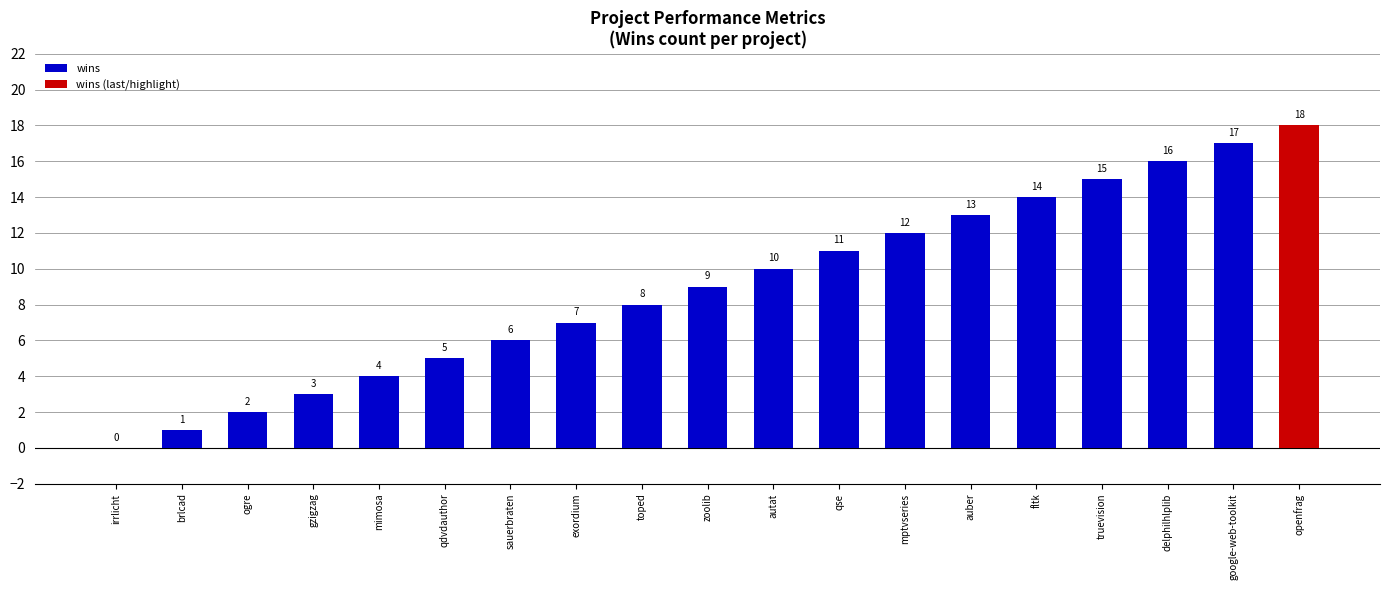

Reading left to right, list all the values displayed in this chart.

f1 (×10): irrlicht=6.0	brlcad=3.4	ogre=5.1	gzigzag=3.3	mimosa=5.6	qdvdauthor=5.5	sauerbraten=6.4	exordium=4.0	toped=6.4	zoolib=4.8	autat=4.7	qse=5.3	mptvseries=4.5	auber=6.3	fltk=6.2	truevision=6.5	delphilhlplib=5.7	google-web-toolkit=6.2	openfrag=7.0
wins: irrlicht=0.0	brlcad=1.0	ogre=2.0	gzigzag=3.0	mimosa=4.0	qdvdauthor=5.0	sauerbraten=6.0	exordium=7.0	toped=8.0	zoolib=9.0	autat=10.0	qse=11.0	mptvseries=12.0	auber=13.0	fltk=14.0	truevision=15.0	delphilhlplib=16.0	google-web-toolkit=17.0	openfrag=18.0